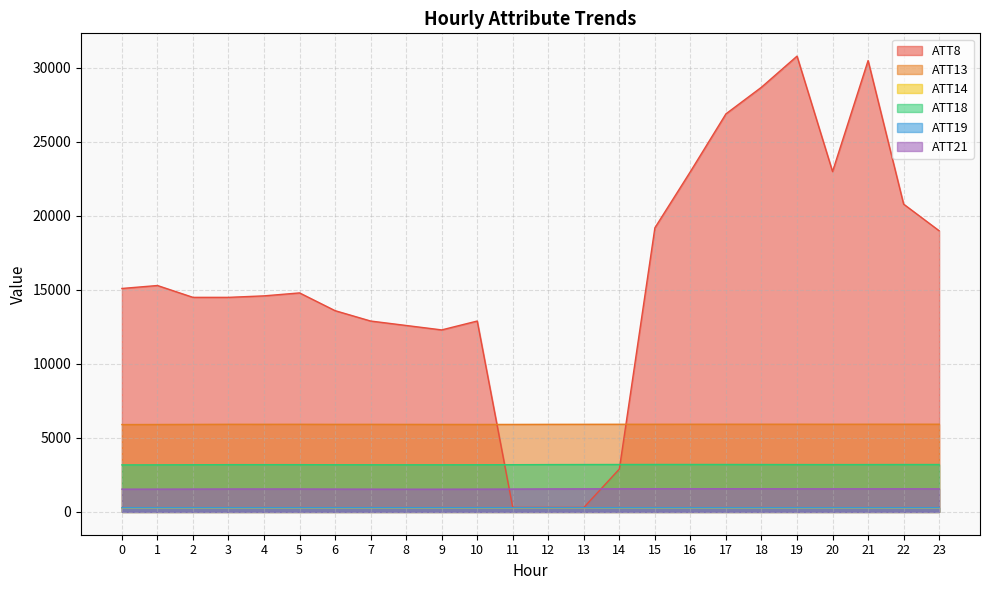

The ATT14 series shows 156.4 at 4. True or false?

False